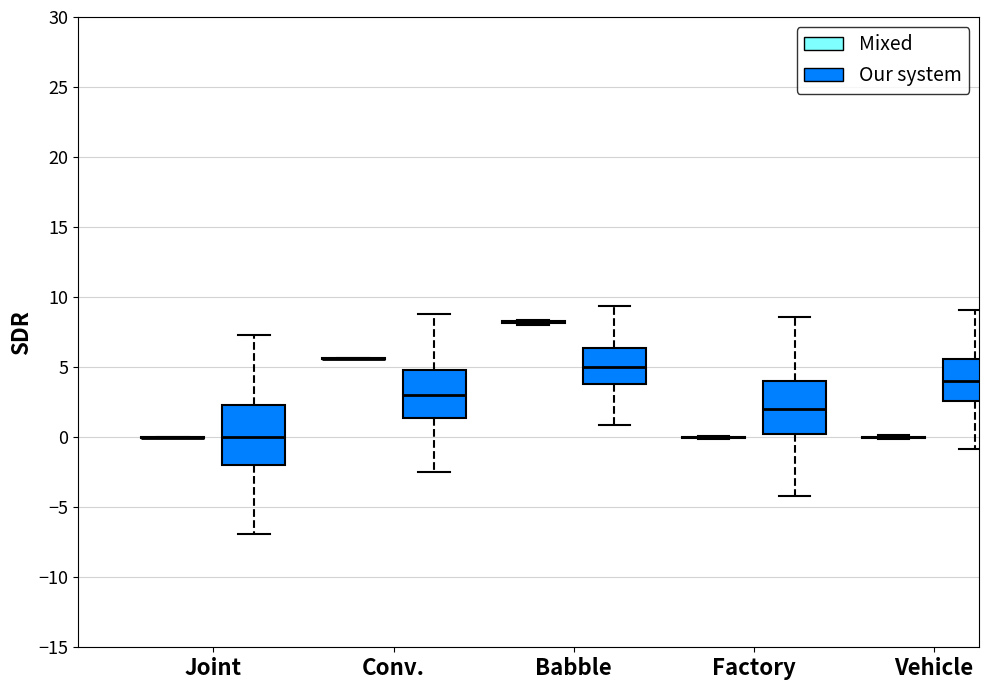

Where is the upper edge of the box for Joint (Our system) on the y-axis? The values are not printed on the chart, so give them approximately, as read against the axis.

2.5